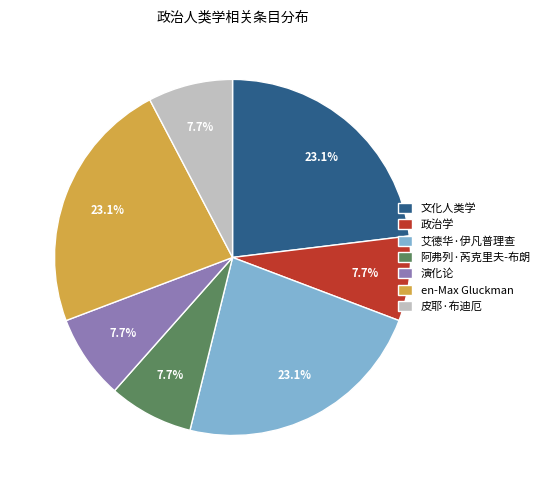

The 文化人类学 slice represents 32% of the pie. True or false?

False